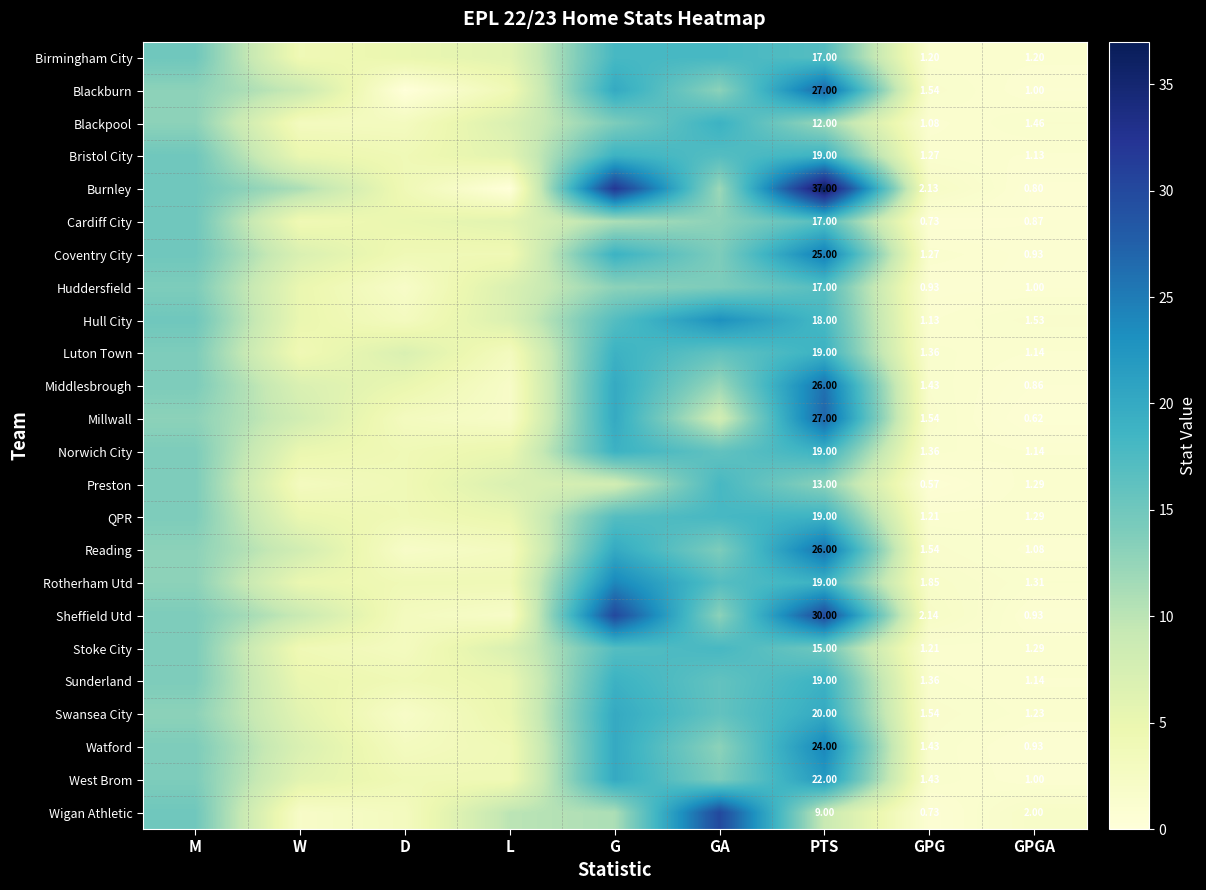

Is the value of Rotherham Utd at PTS greater than the value of Blackburn at GPG?

Yes